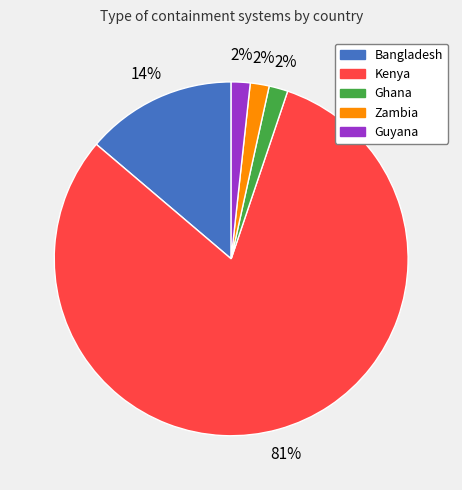

Which category has the biggest portion of the pie?

Kenya